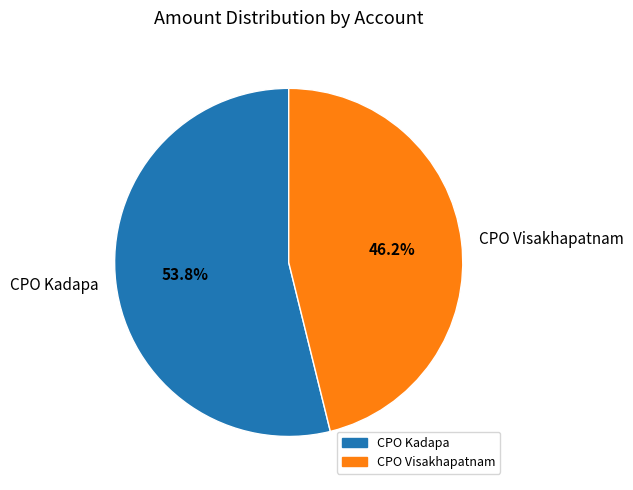

Which has a higher value, CPO Kadapa or CPO Visakhapatnam?

CPO Kadapa